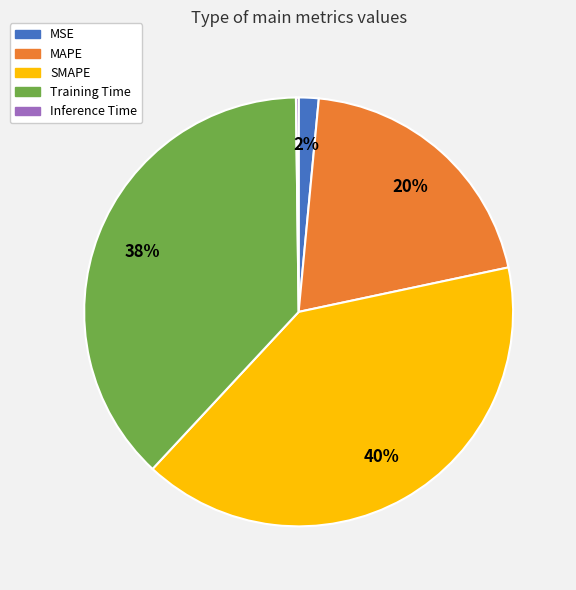

To the nearest percent, what is the average slice percentage?

20%